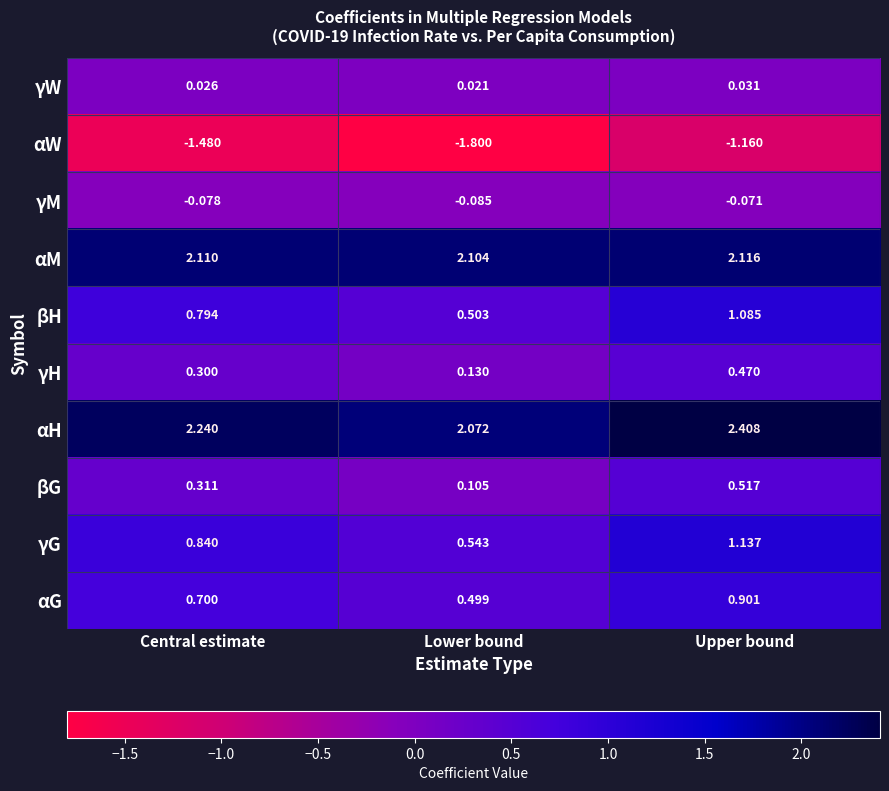

At which label does αG reach its peak?

Upper bound